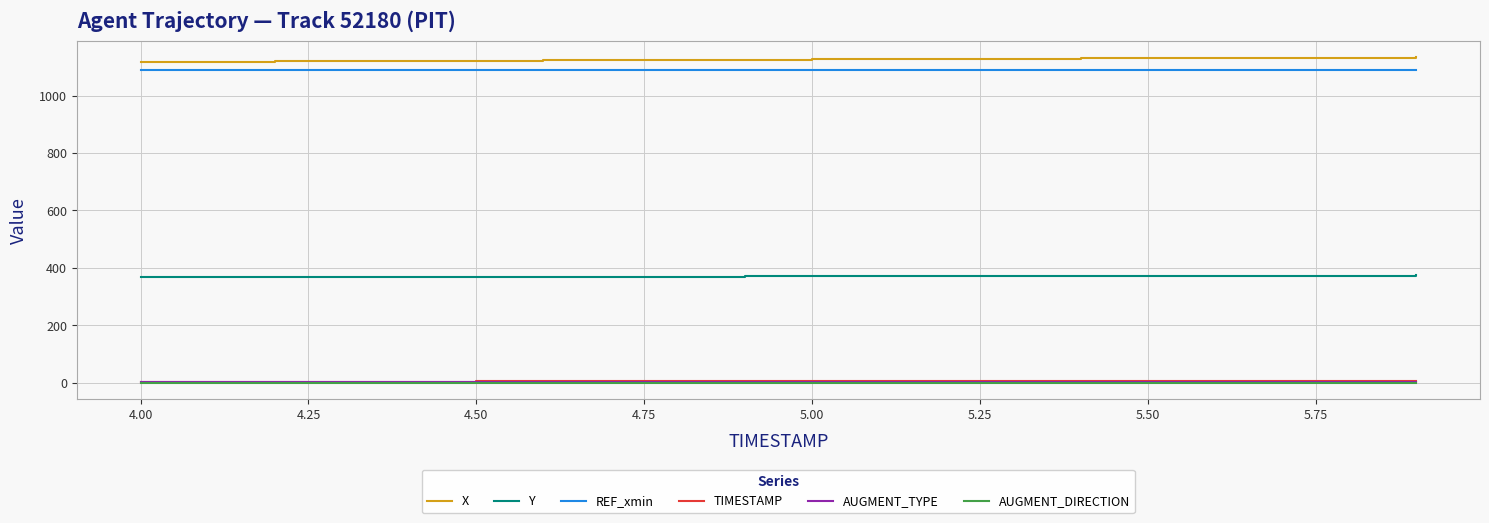

True or false: Y and AUGMENT_TYPE cross at least once.

False